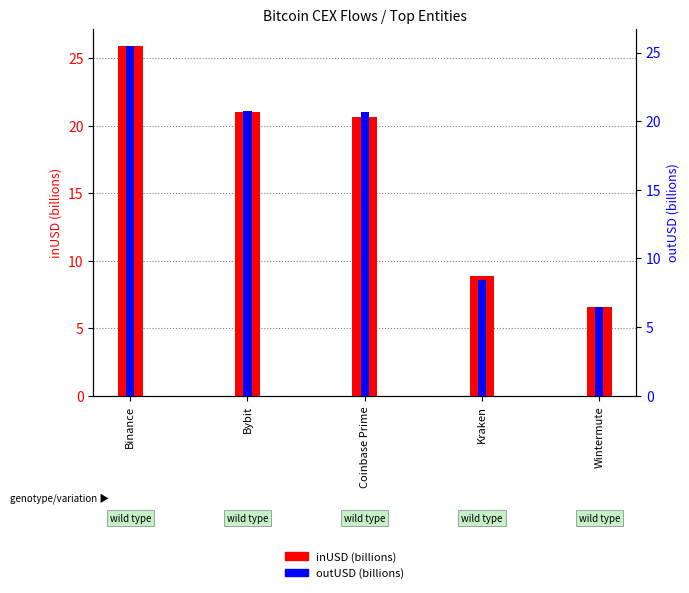

What is the highest value of the outUSD (billions) series?

25.4